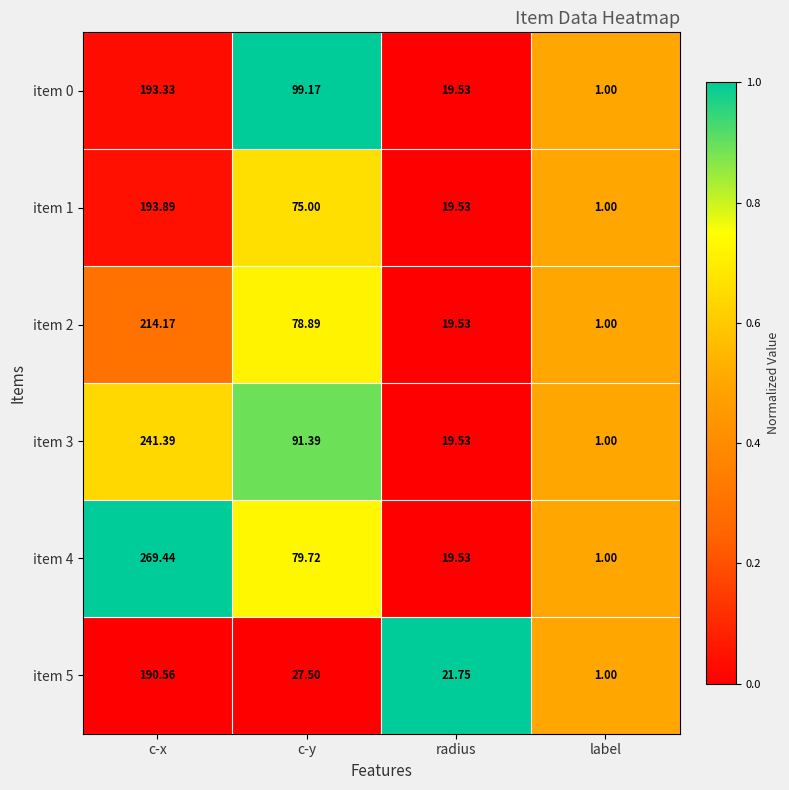

Between c-y and radius, which series saw the biggest shift?

item 0